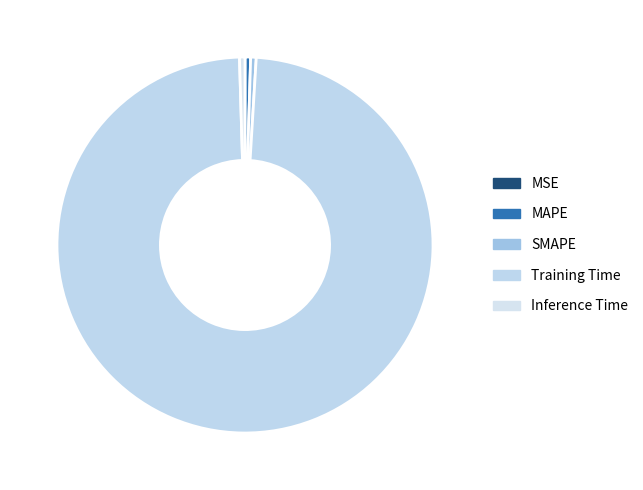

What is the largest slice in the pie chart?

Training Time